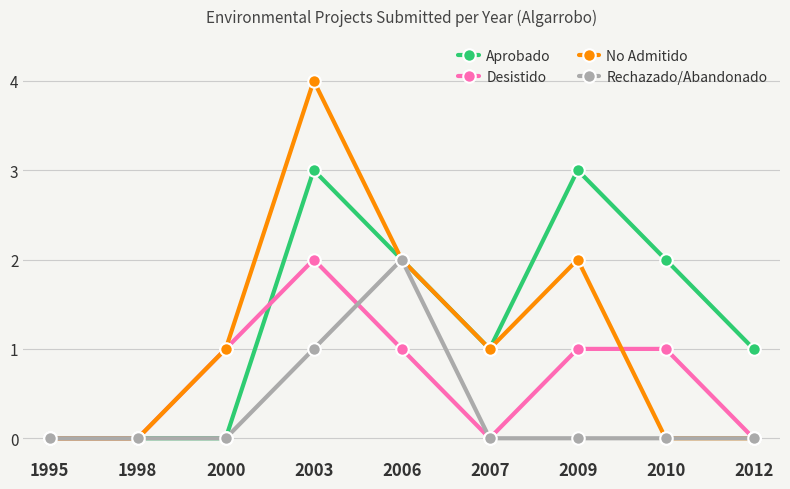

Where does the Aprobado series first go above 1?

2003